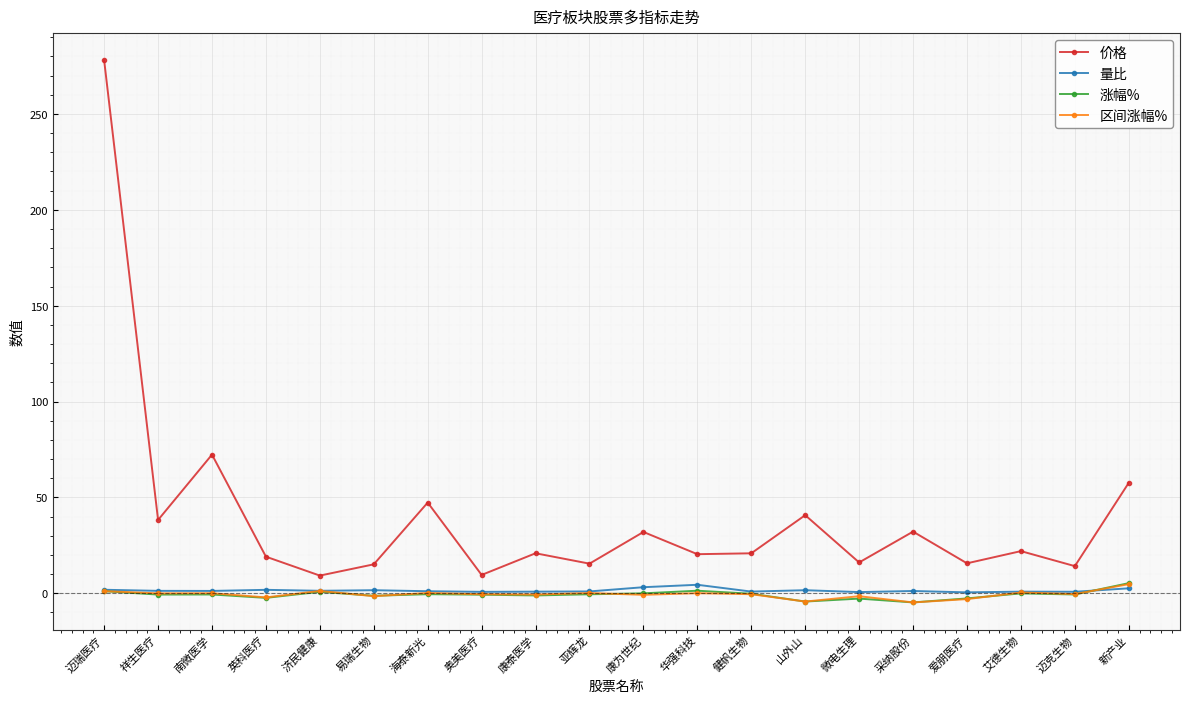

Which series has the largest range (max minus min)?

价格